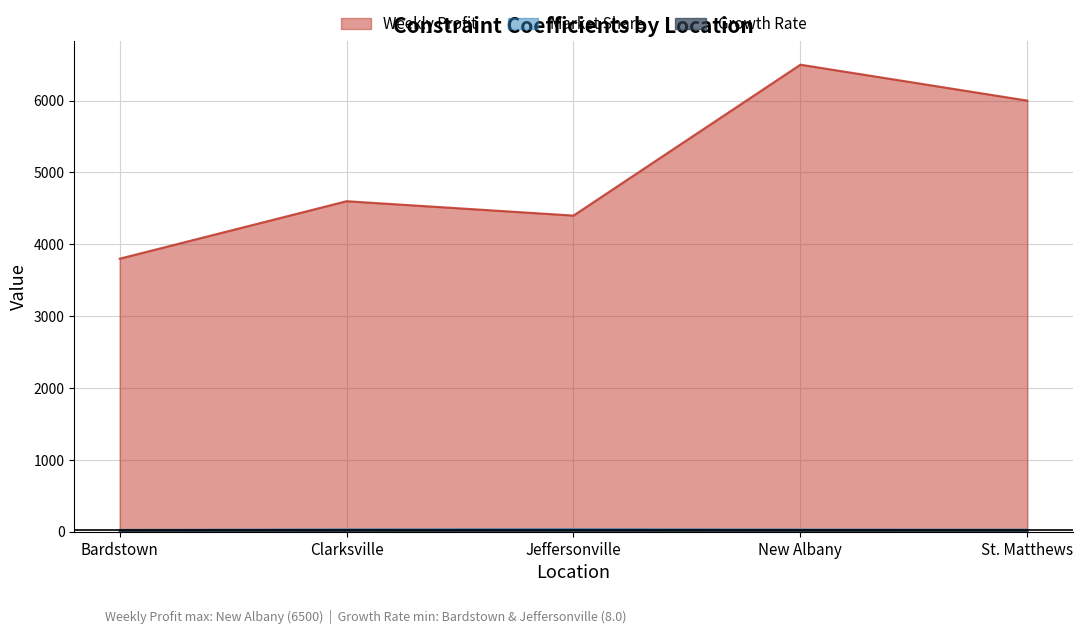

Reading left to right, extract all data points from this chart.

Weekly Profit: Bardstown=3800.0	Clarksville=4600.0	Jeffersonville=4400.0	New Albany=6500.0	St. Matthews=6000.0
Market Share: Bardstown=25.0	Clarksville=32.0	Jeffersonville=35.0	New Albany=30.0	St. Matthews=28.0
Growth Rate: Bardstown=8.0	Clarksville=8.5	Jeffersonville=8.0	New Albany=10.0	St. Matthews=9.0